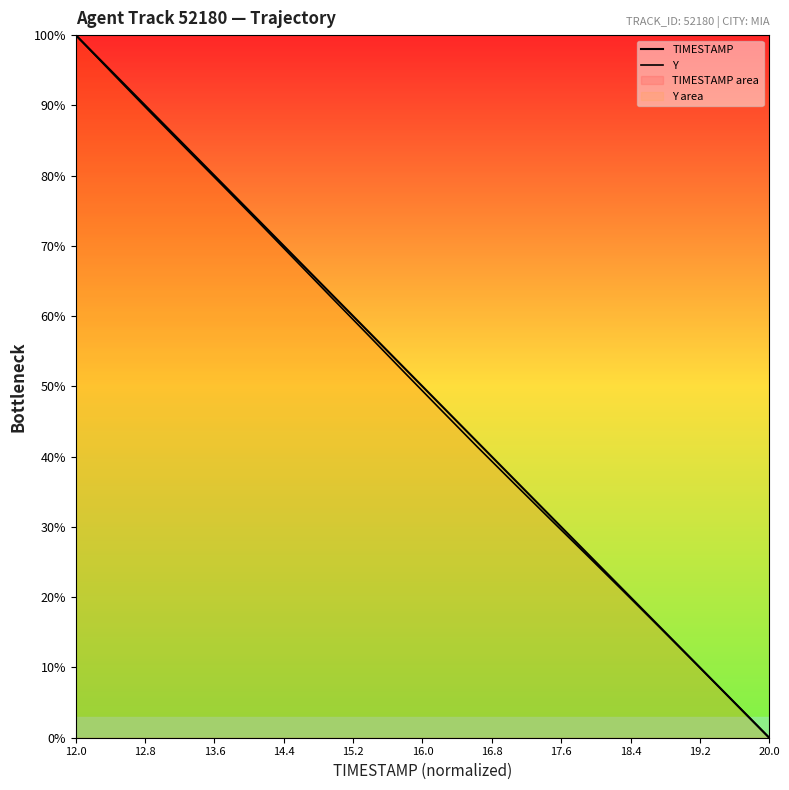

How many lines are shown in the chart?

2